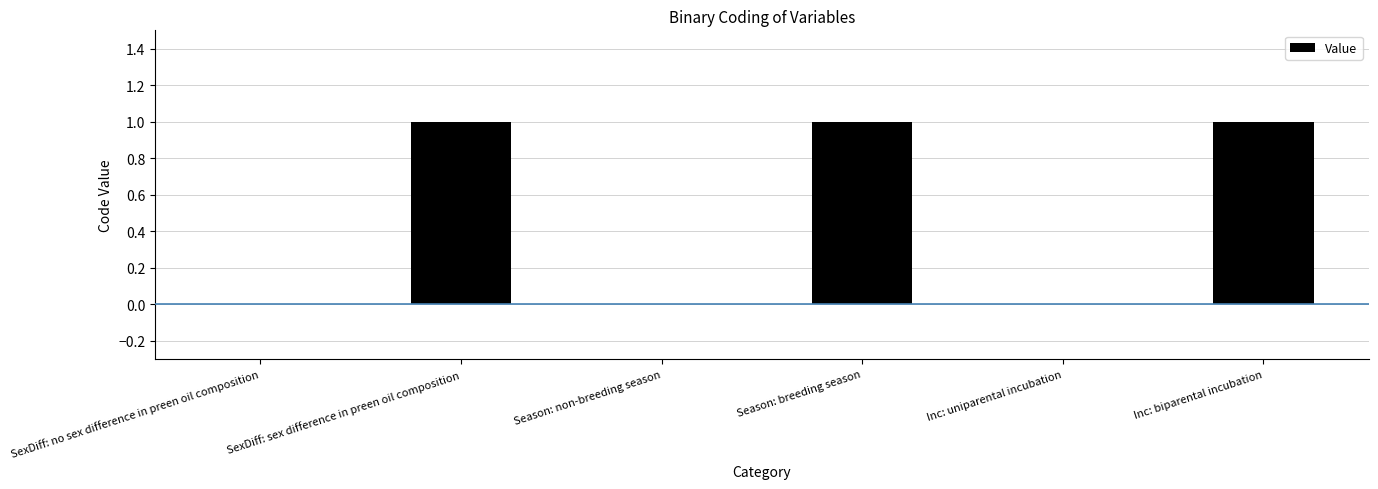

What is the difference between the values at SexDiff: no sex difference in preen oil composition and SexDiff: sex difference in preen oil composition?

1